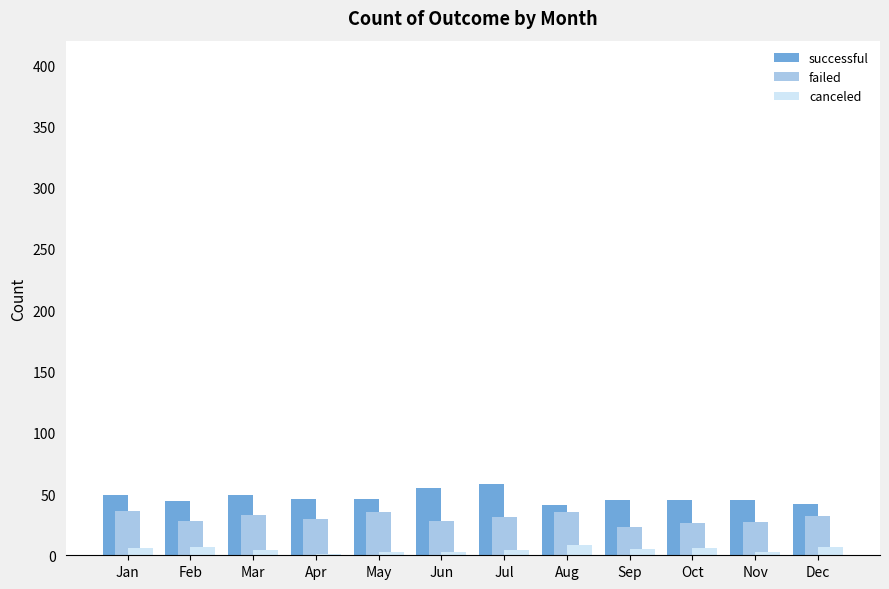

The value of failed at Feb is 28. True or false?

True